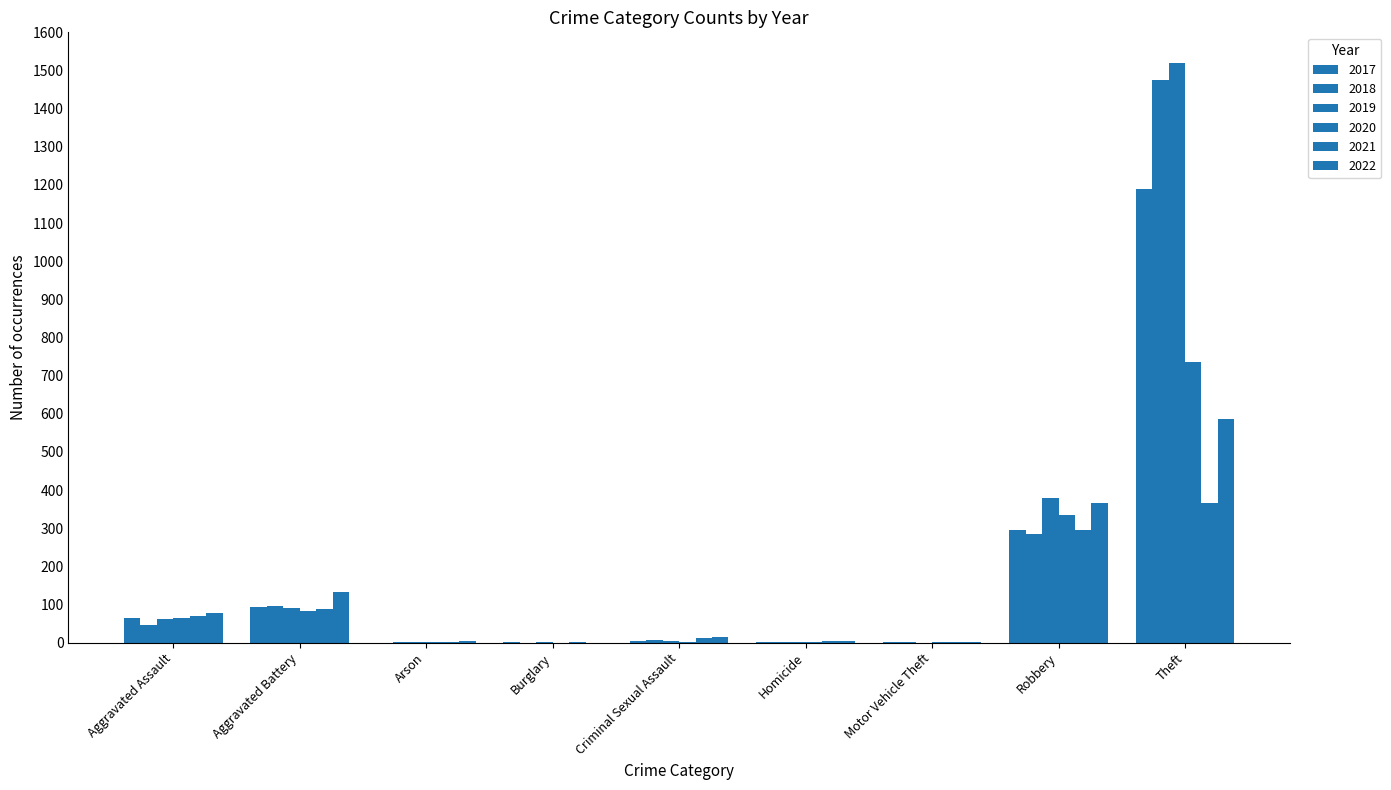

Rank the series at Criminal Sexual Assault from highest to lowest value.

2022, 2021, 2018, 2017, 2019, 2020